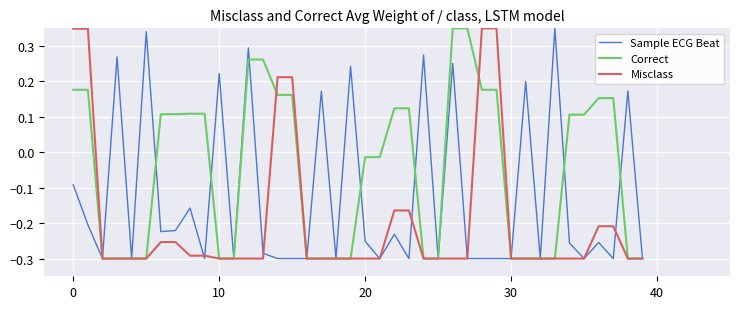

How many positive values does the Misclass series have?

6